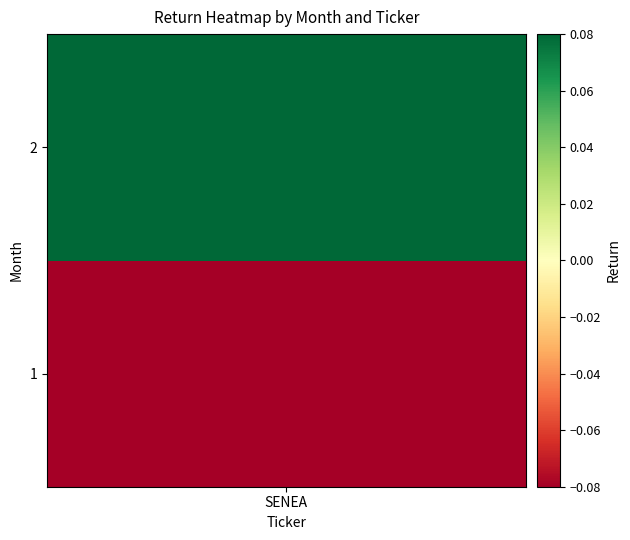

The value at 2 is 0.8. True or false?

False